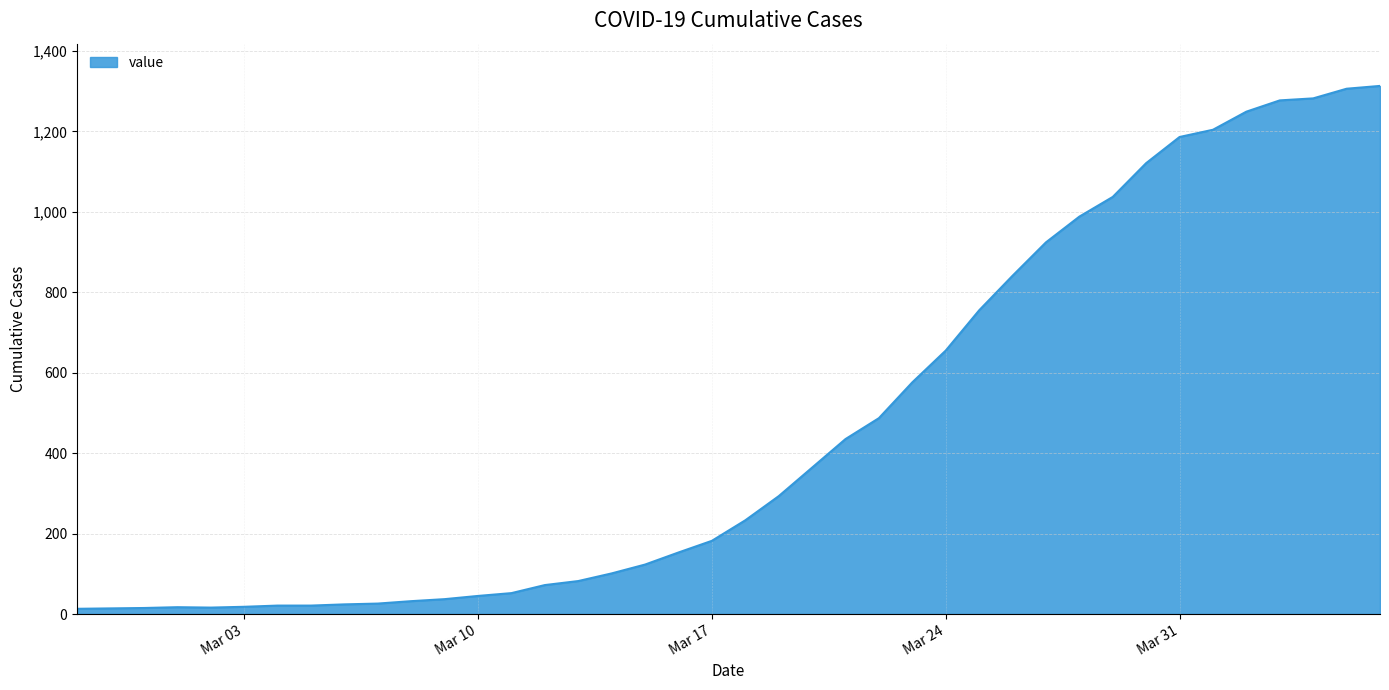

What is the difference between the maximum and minimum values?

1300